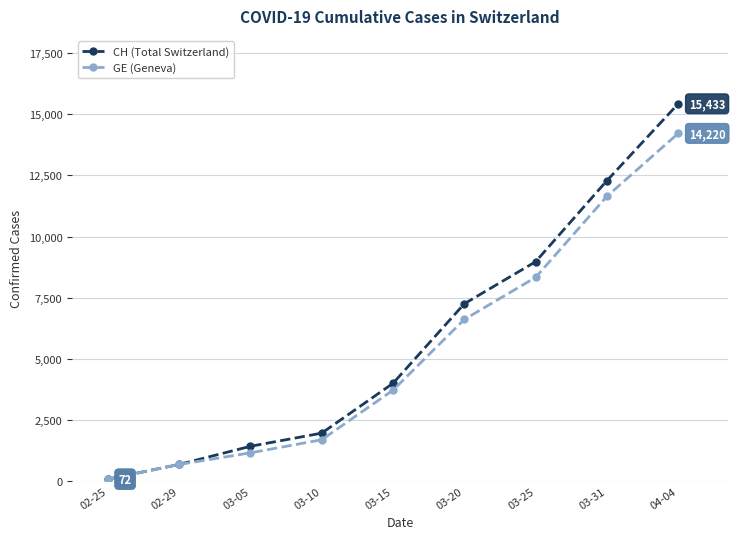

What is the sum of the CH (Total Switzerland) values at 03-15 and 03-20?

11242